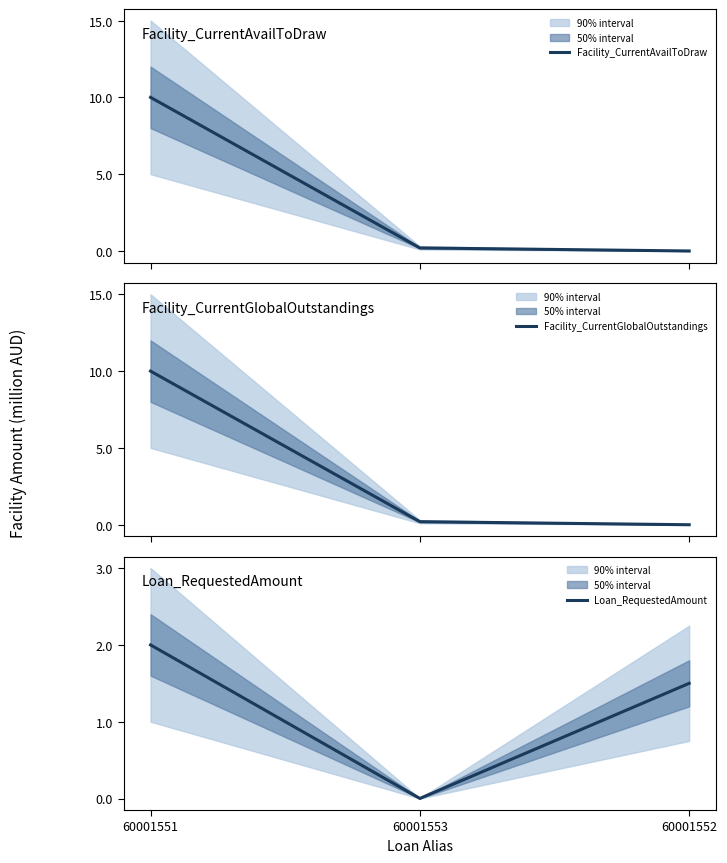

At which category is the sum across all series the highest?

60001551